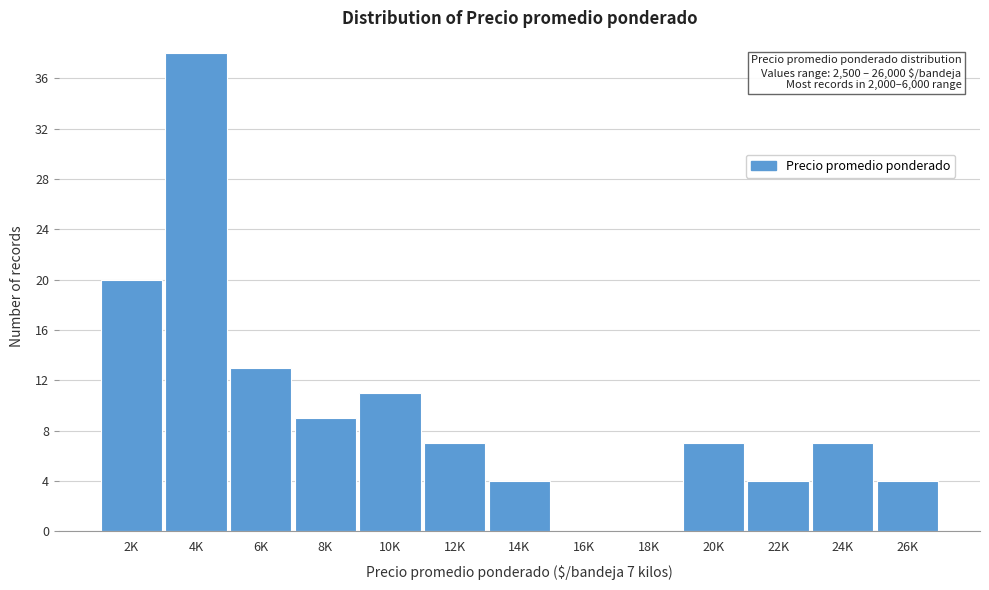

Reading left to right, what are all the values shown in this chart?

2K=20	4K=38	6K=13	8K=9	10K=11	12K=7	14K=4	16K=0	18K=0	20K=7	22K=4	24K=7	26K=4